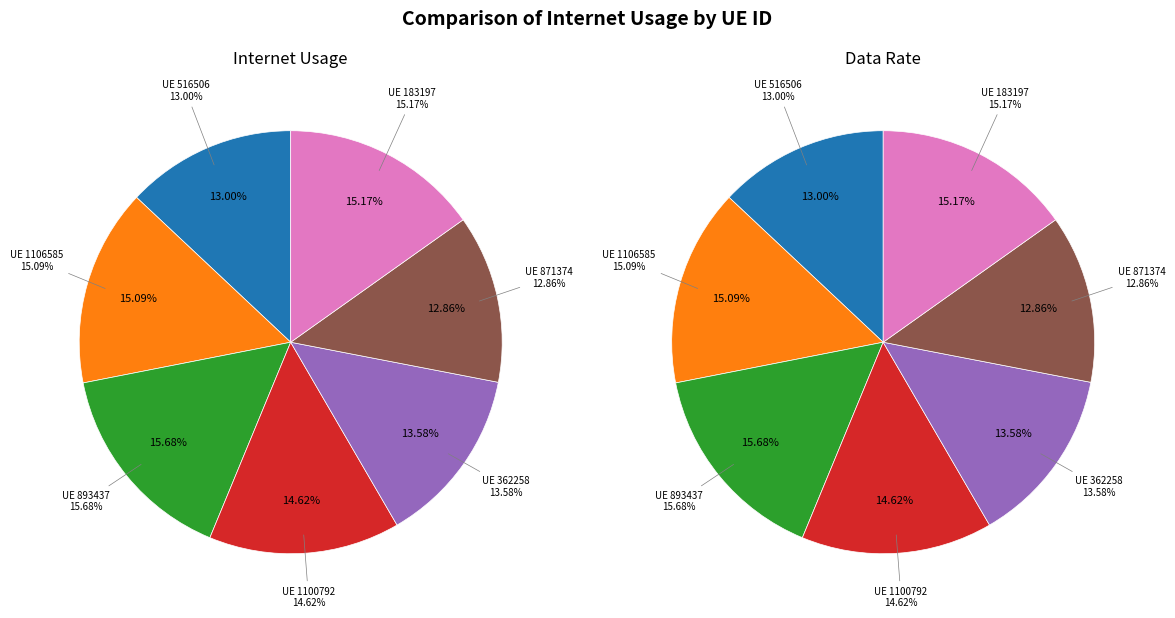

To the nearest percent, what is the difference between the largest and smallest slice percentages?

3%